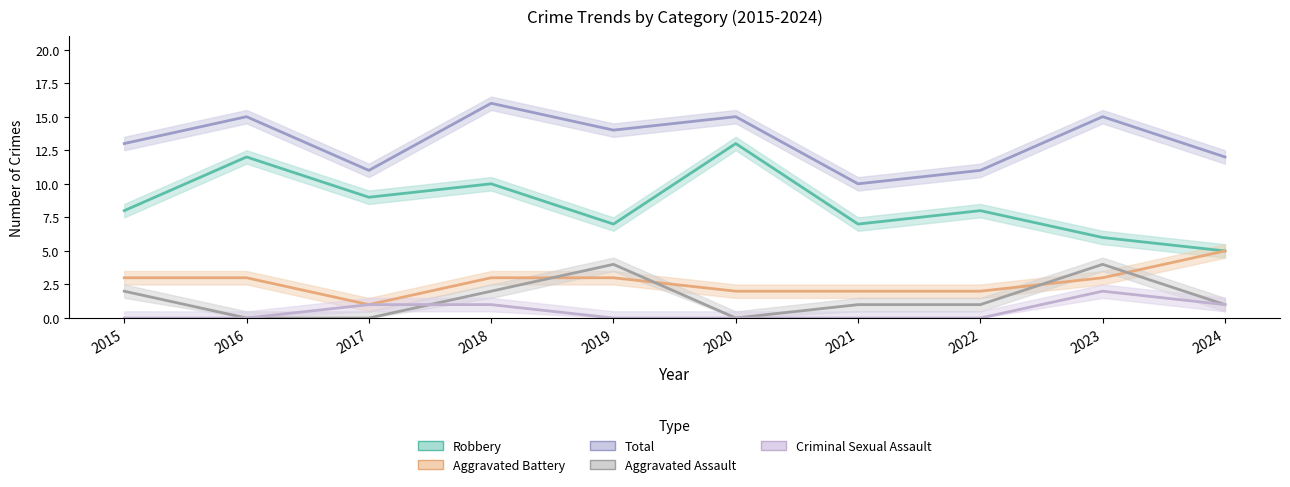

Does the chart display data point markers on the line(s)?

No